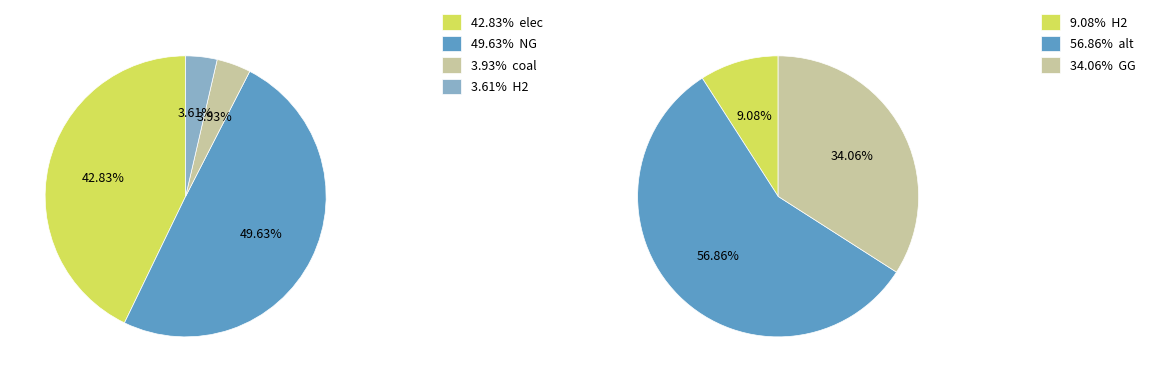

Which has a higher value, GG or elec?

elec